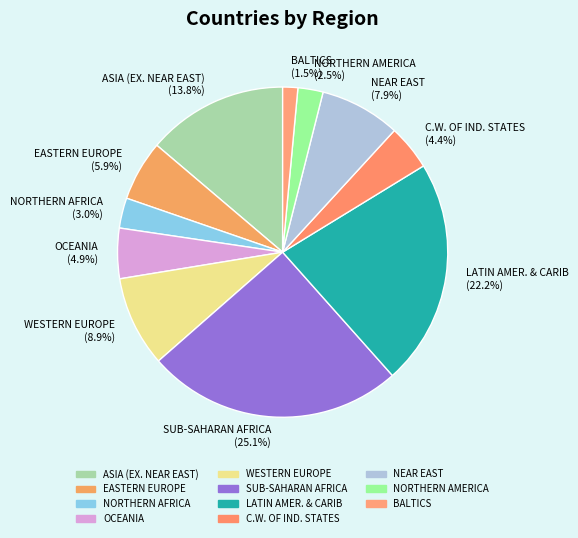

To the nearest percent, what is the difference between the SUB-SAHARAN AFRICA and NORTHERN AFRICA slice percentages?

22%